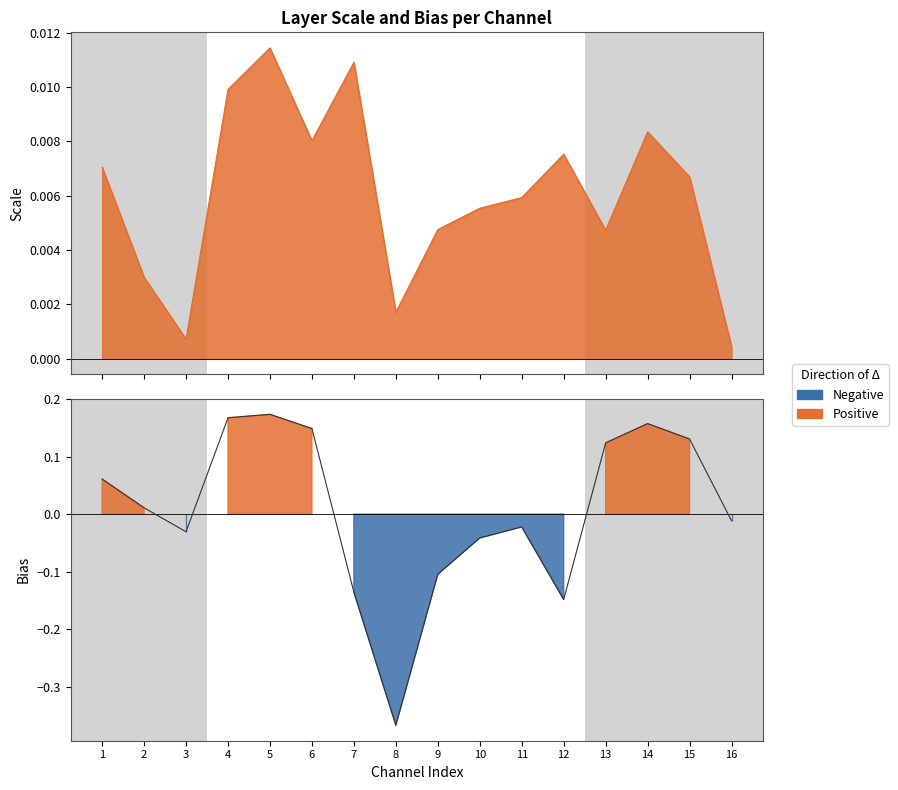

At which category does Bias reach its first local peak?

5